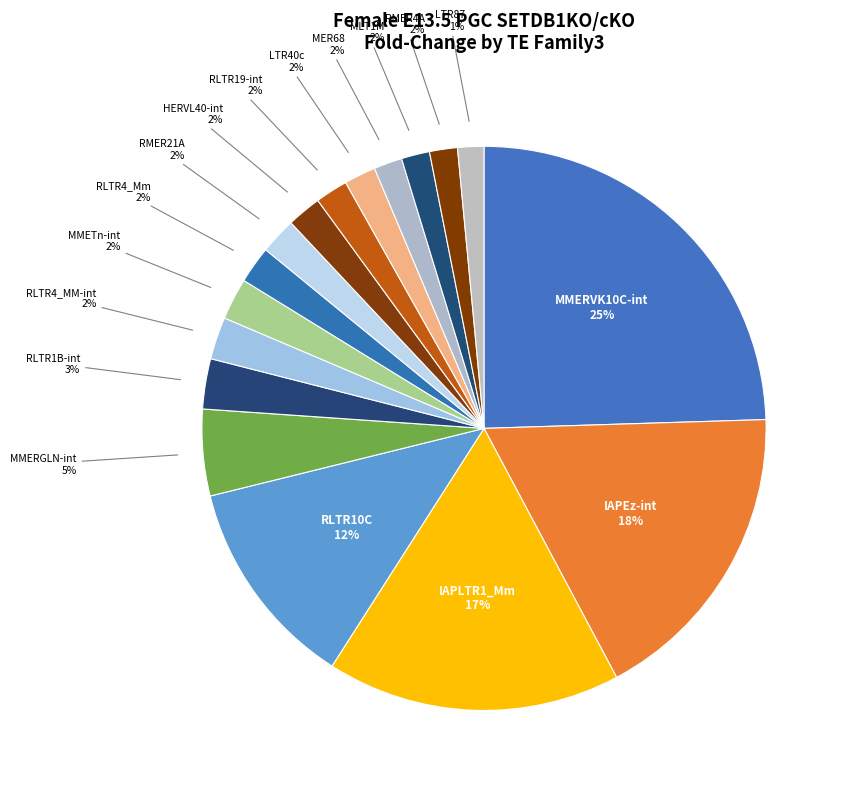

Is the sum of LTR40c and MLT1M greater than half?

No